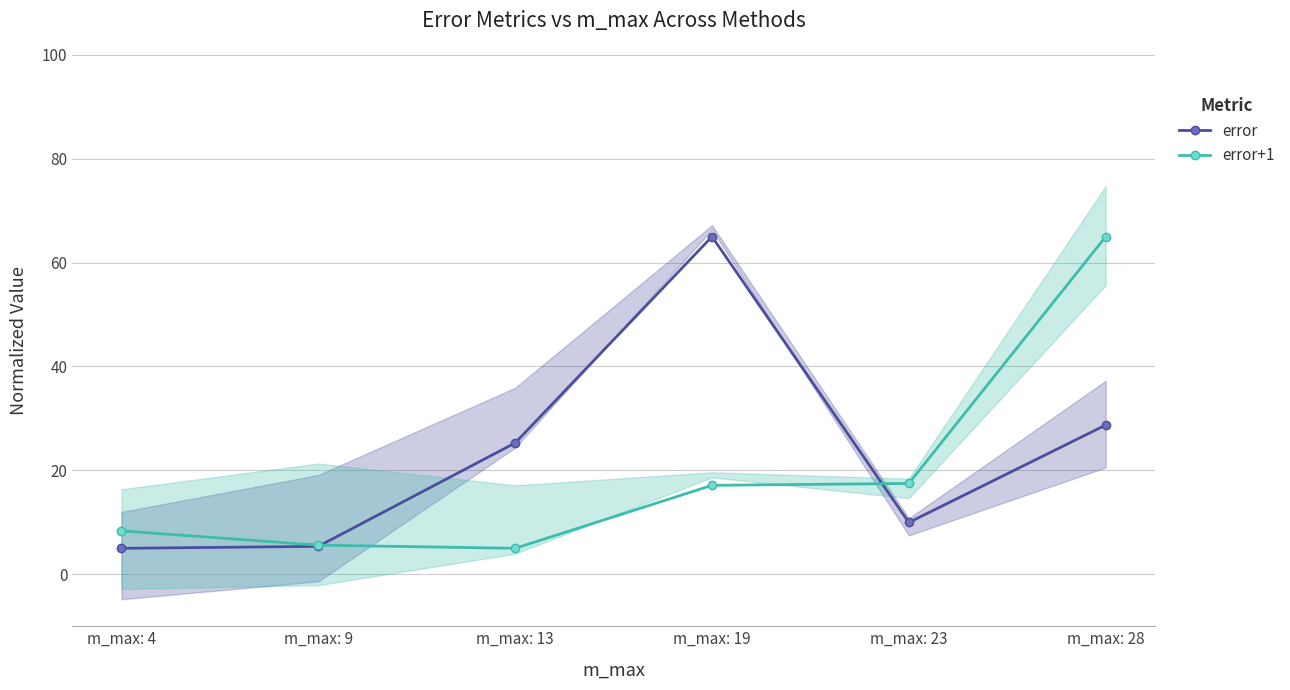

What is the difference between the maximum and minimum values in the error series?

60.0